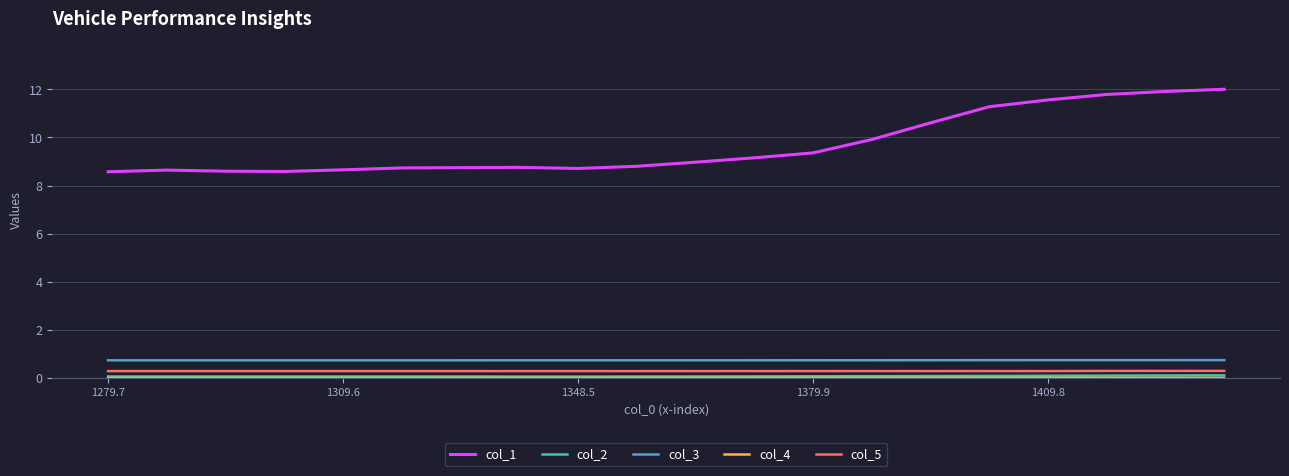

True or false: col_3 and col_5 intersect in this chart.

False